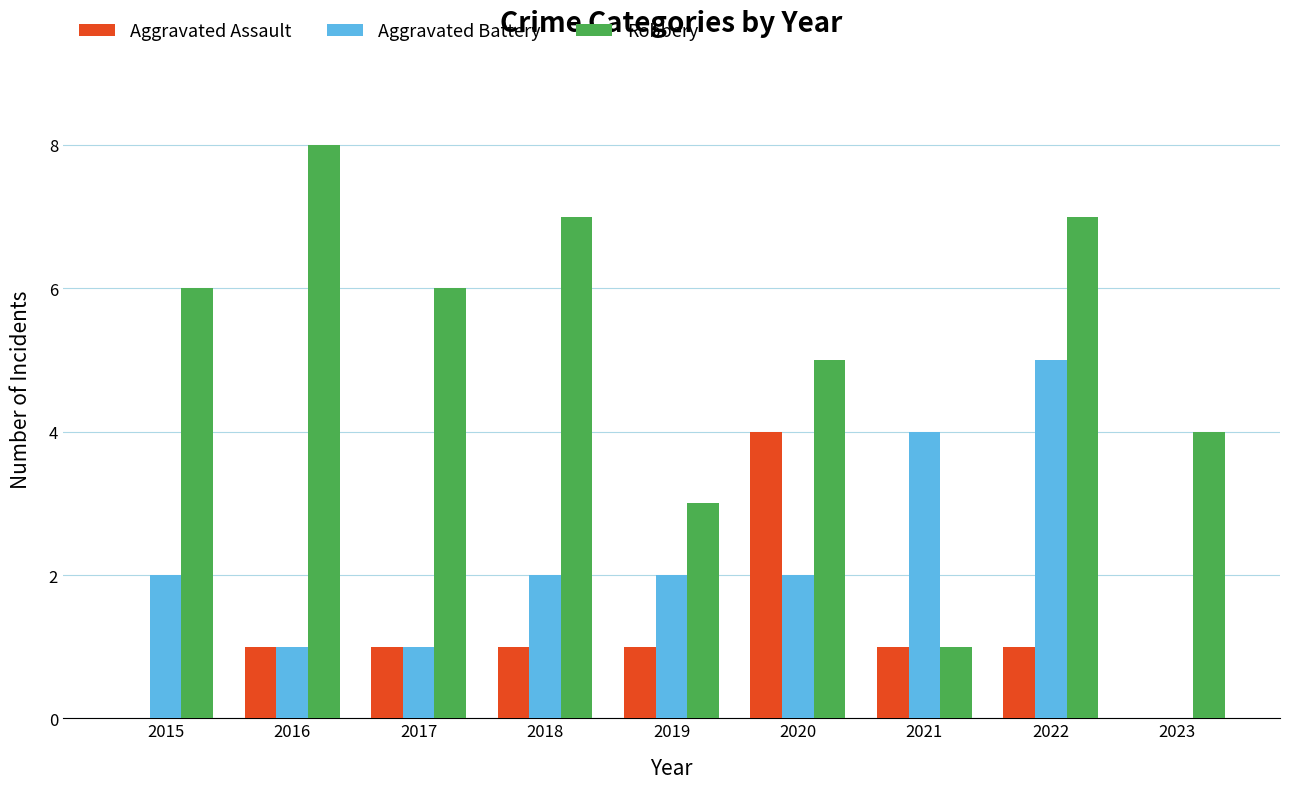

The value of Aggravated Assault at 2023 is 1. True or false?

False